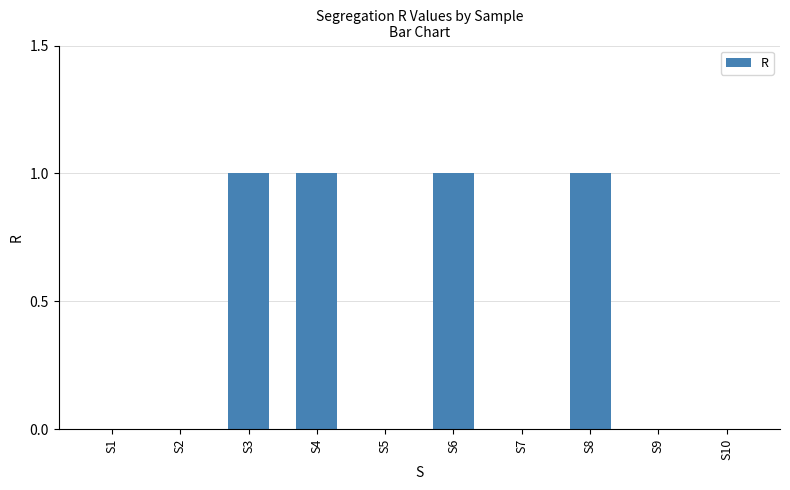

Reading left to right, what are all the values shown in this chart?

S1=0	S2=0	S3=1	S4=1	S5=0	S6=1	S7=0	S8=1	S9=0	S10=0